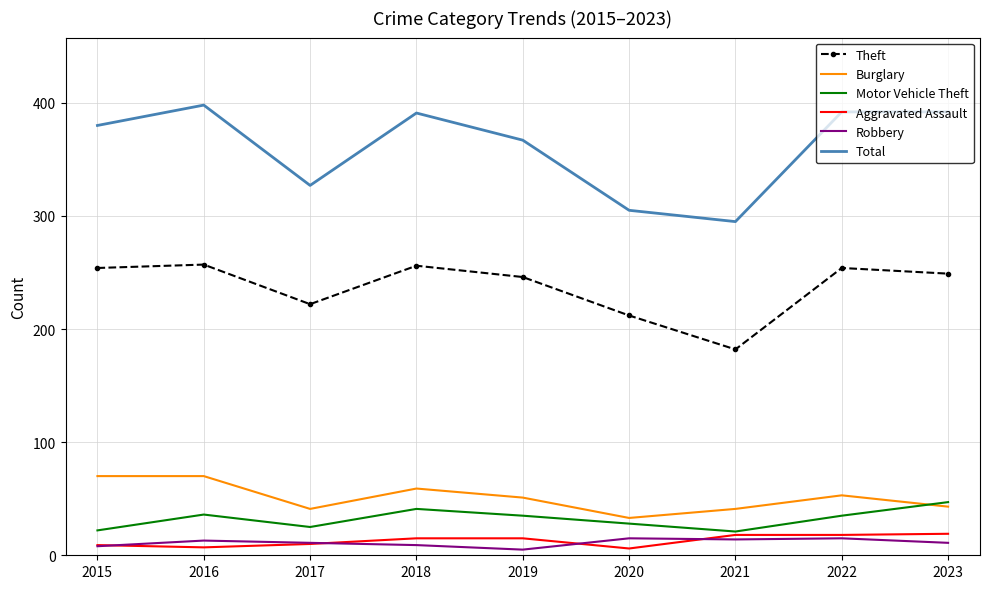

What is the approximate value of Burglary at 2020, to the nearest 10?

30